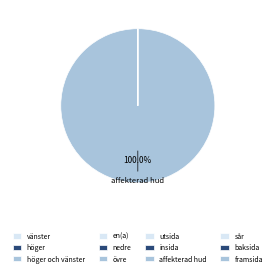

Rank the categories by value from lowest to highest.

vänster, höger, sår, utsida, höger och vänster, en(a), framsida, baksida, insida, nedre, övre, affekterad hud